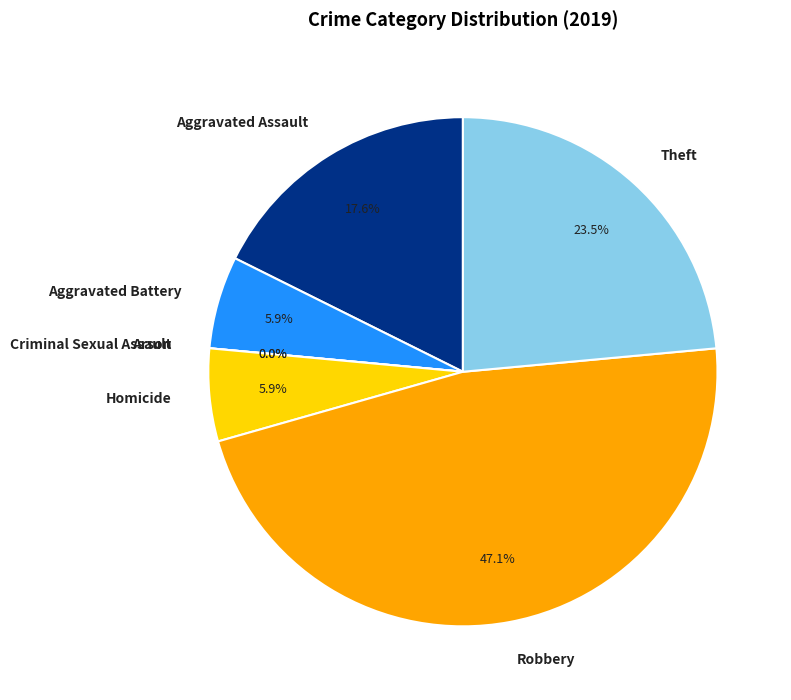

Which has a higher value, Robbery or Criminal Sexual Assault?

Robbery